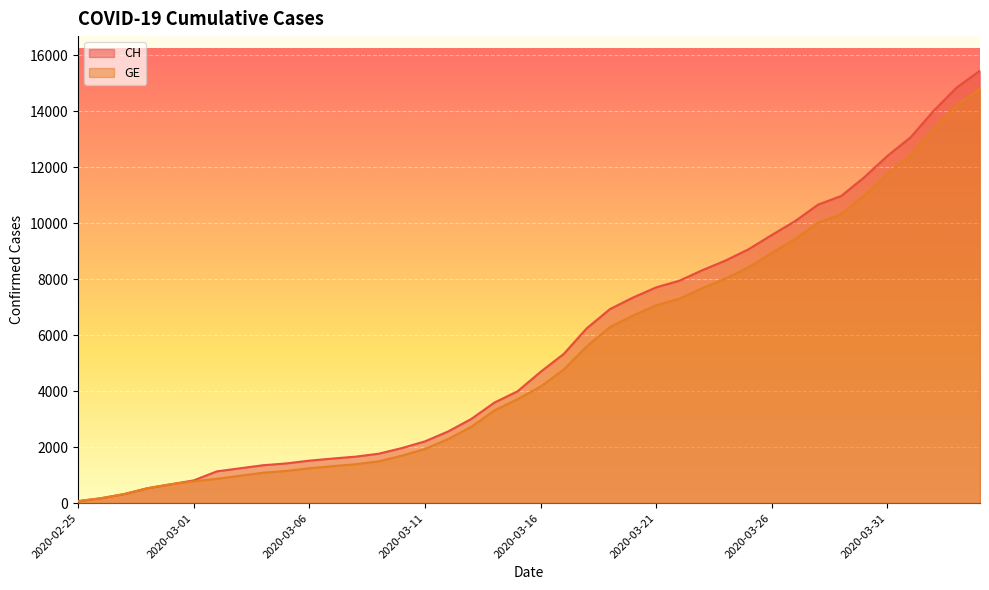

What is the lowest value of the GE series?

72